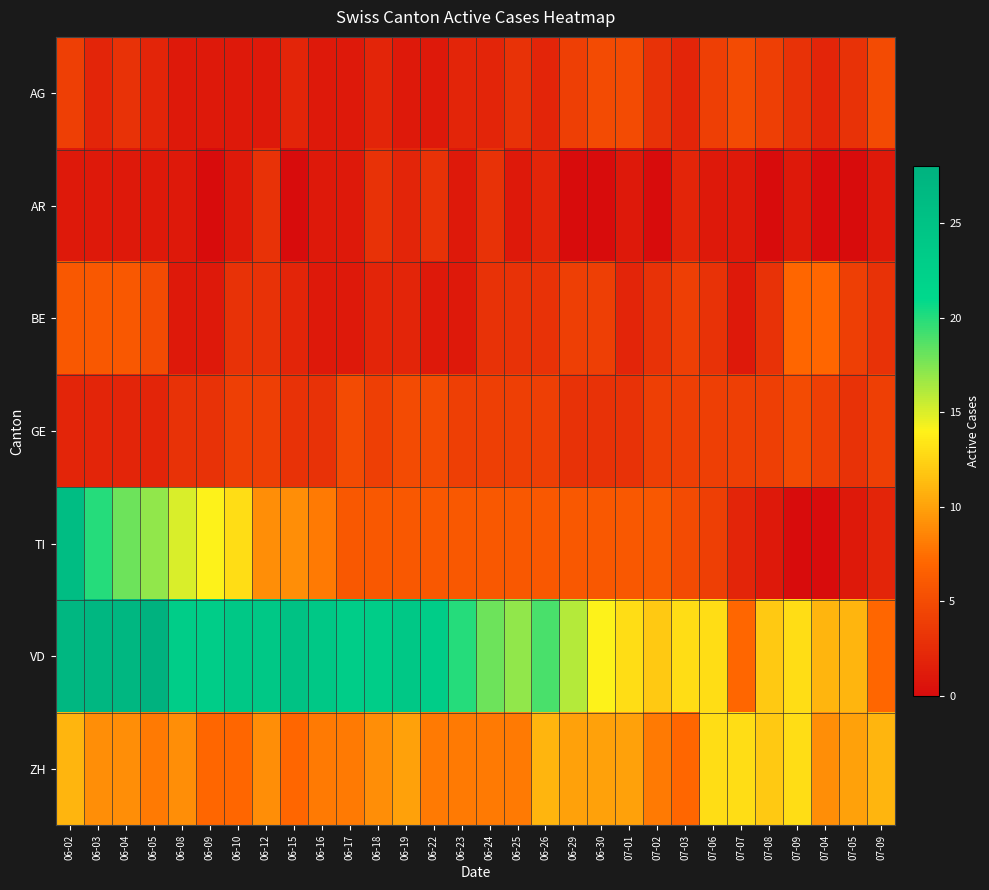

Reading left to right, what are all the values shown in this chart?

AG: 06-02=4	06-03=2	06-04=3	06-05=2	06-08=1	06-09=1	06-10=1	06-12=1	06-15=2	06-16=1	06-17=1	06-18=2	06-19=1	06-22=1	06-23=2	06-24=2	06-25=3	06-26=2	06-29=4	06-30=5	07-01=5	07-02=3	07-03=2	07-06=4	07-07=5	07-08=4	07-09=3	07-04=2	07-05=3	07-09=5
AR: 06-02=1	06-03=1	06-04=1	06-05=1	06-08=1	06-09=0	06-10=1	06-12=3	06-15=0	06-16=1	06-17=1	06-18=3	06-19=2	06-22=3	06-23=1	06-24=3	06-25=1	06-26=2	06-29=0	06-30=0	07-01=1	07-02=0	07-03=2	07-06=1	07-07=1	07-08=0	07-09=1	07-04=0	07-05=0	07-09=1
BE: 06-02=6	06-03=6	06-04=6	06-05=5	06-08=1	06-09=1	06-10=3	06-12=3	06-15=2	06-16=1	06-17=1	06-18=2	06-19=2	06-22=1	06-23=1	06-24=3	06-25=3	06-26=3	06-29=4	06-30=4	07-01=2	07-02=3	07-03=4	07-06=3	07-07=1	07-08=3	07-09=7	07-04=7	07-05=4	07-09=3
GE: 06-02=2	06-03=2	06-04=2	06-05=2	06-08=3	06-09=3	06-10=4	06-12=4	06-15=3	06-16=3	06-17=5	06-18=4	06-19=5	06-22=5	06-23=4	06-24=4	06-25=4	06-26=4	06-29=3	06-30=3	07-01=3	07-02=4	07-03=4	07-06=4	07-07=4	07-08=4	07-09=5	07-04=4	07-05=3	07-09=4
TI: 06-02=26	06-03=20	06-04=18	06-05=17	06-08=15	06-09=14	06-10=13	06-12=9	06-15=9	06-16=8	06-17=6	06-18=6	06-19=6	06-22=6	06-23=6	06-24=6	06-25=6	06-26=6	06-29=6	06-30=6	07-01=6	07-02=6	07-03=5	07-06=4	07-07=2	07-08=1	07-09=0	07-04=0	07-05=1	07-09=2
VD: 06-02=27	06-03=27	06-04=27	06-05=28	06-08=23	06-09=23	06-10=24	06-12=24	06-15=25	06-16=24	06-17=23	06-18=23	06-19=24	06-22=23	06-23=20	06-24=18	06-25=17	06-26=19	06-29=16	06-30=14	07-01=13	07-02=12	07-03=13	07-06=13	07-07=7	07-08=12	07-09=13	07-04=11	07-05=11	07-09=7
ZH: 06-02=11	06-03=9	06-04=9	06-05=8	06-08=9	06-09=7	06-10=7	06-12=9	06-15=7	06-16=8	06-17=8	06-18=9	06-19=10	06-22=8	06-23=8	06-24=8	06-25=8	06-26=11	06-29=10	06-30=10	07-01=10	07-02=8	07-03=7	07-06=13	07-07=13	07-08=12	07-09=13	07-04=9	07-05=10	07-09=11